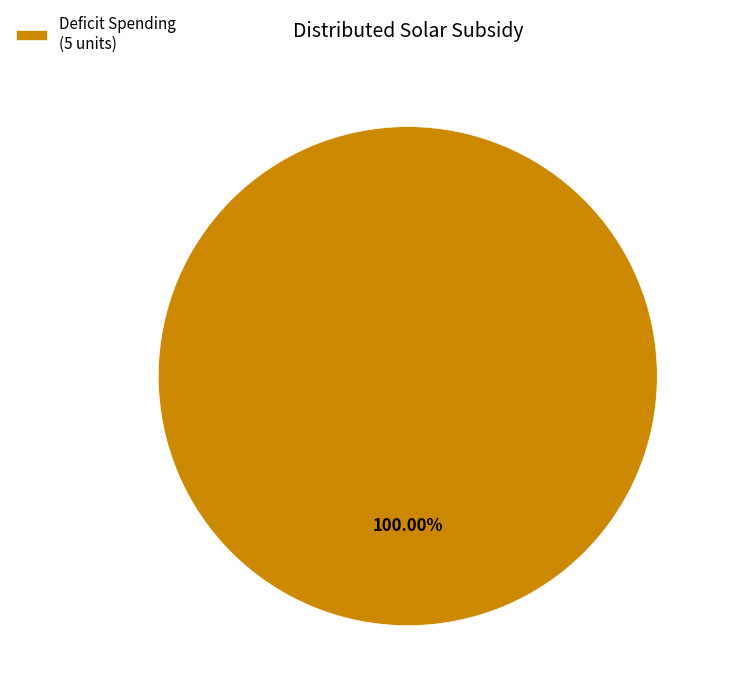

Rank the categories by value from lowest to highest.

Deficit Spending (5 units)